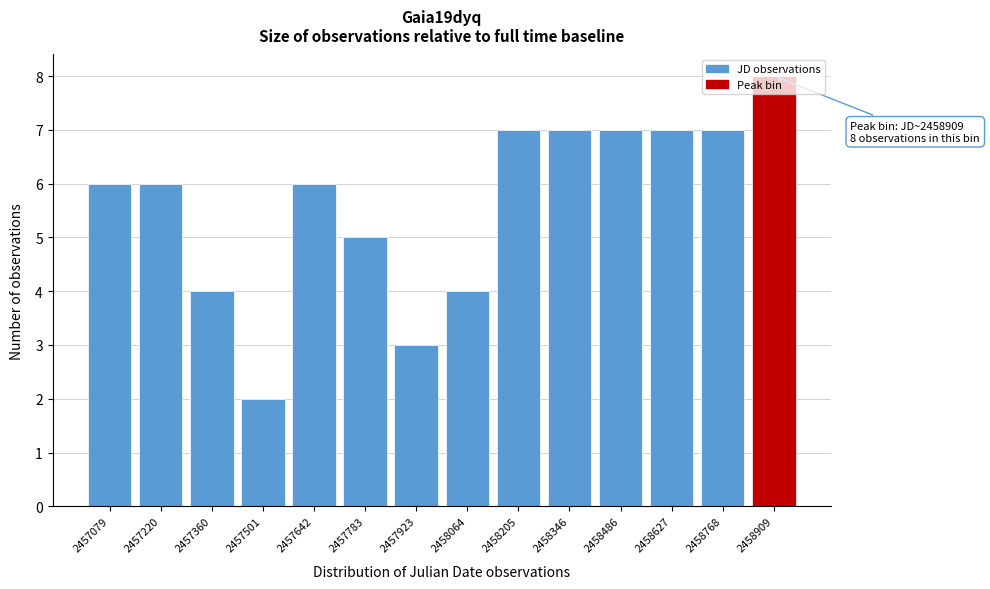

What value does the data have at 2458768?

7